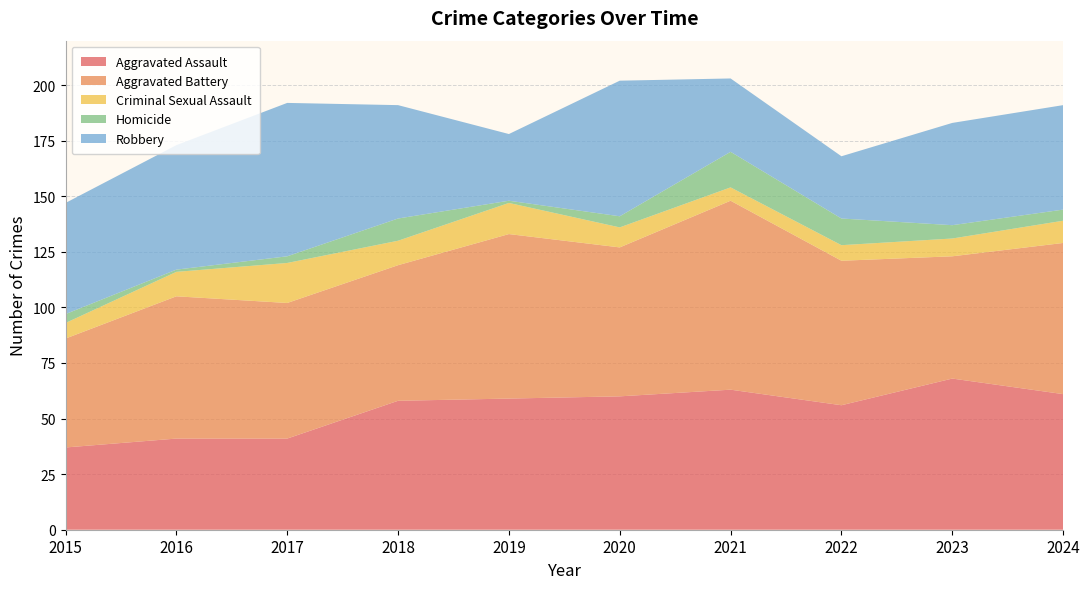

Reading right to left, transcribe all the data shown in this chart.

Aggravated Assault: 2024=61	2023=68	2022=56	2021=63	2020=60	2019=59	2018=58	2017=41	2016=41	2015=37
Aggravated Battery: 2024=68	2023=55	2022=65	2021=85	2020=67	2019=74	2018=61	2017=61	2016=64	2015=49
Criminal Sexual Assault: 2024=10	2023=8	2022=7	2021=6	2020=9	2019=14	2018=11	2017=18	2016=11	2015=7
Homicide: 2024=5	2023=6	2022=12	2021=16	2020=5	2019=1	2018=10	2017=3	2016=1	2015=4
Robbery: 2024=47	2023=46	2022=28	2021=33	2020=61	2019=30	2018=51	2017=69	2016=56	2015=50